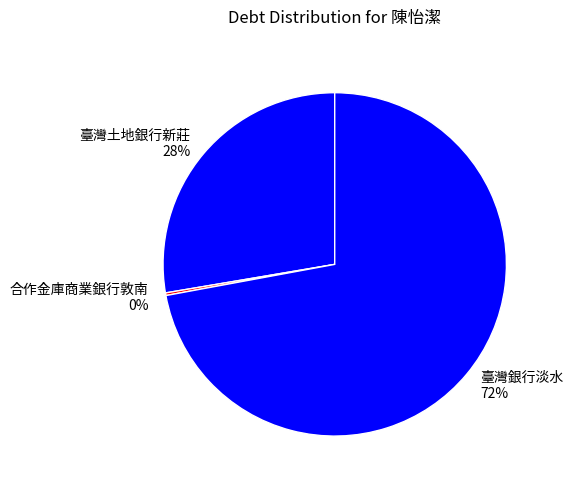

To the nearest percent, what portion does 臺灣土地銀行新莊 represent?

28%